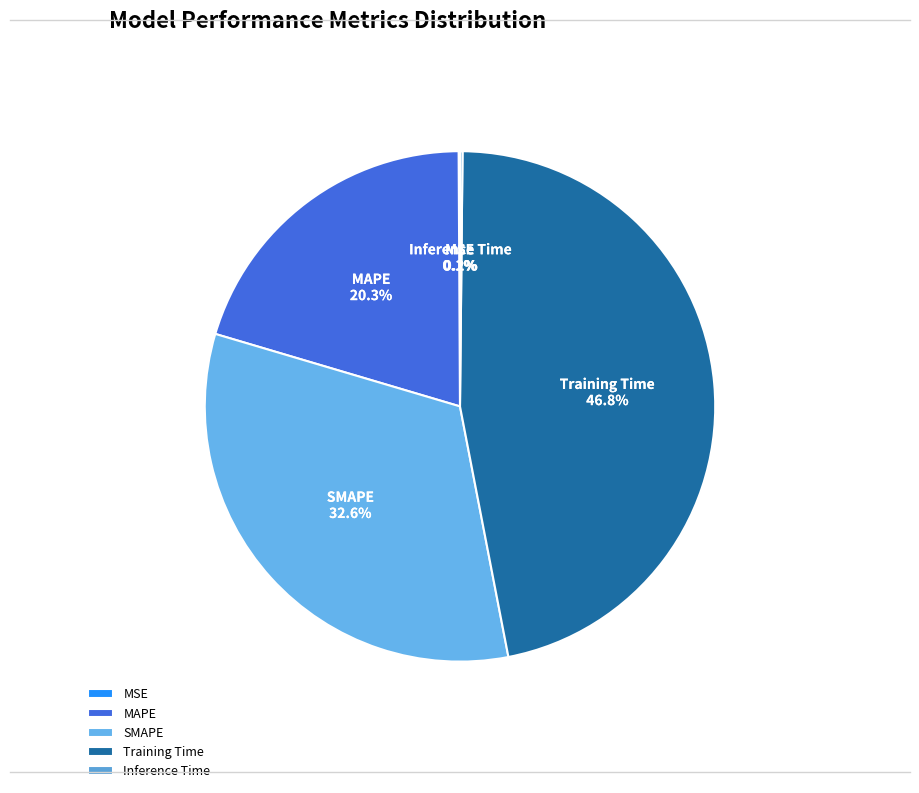

What is the ratio of the value at MAPE to the value at Training Time?

0.4